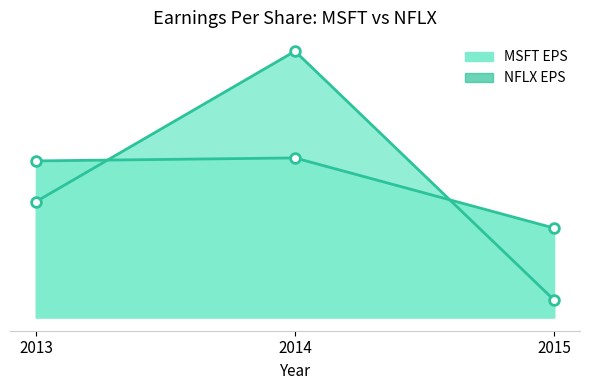

Which series changed the most between 2013 and 2015?

NFLX EPS